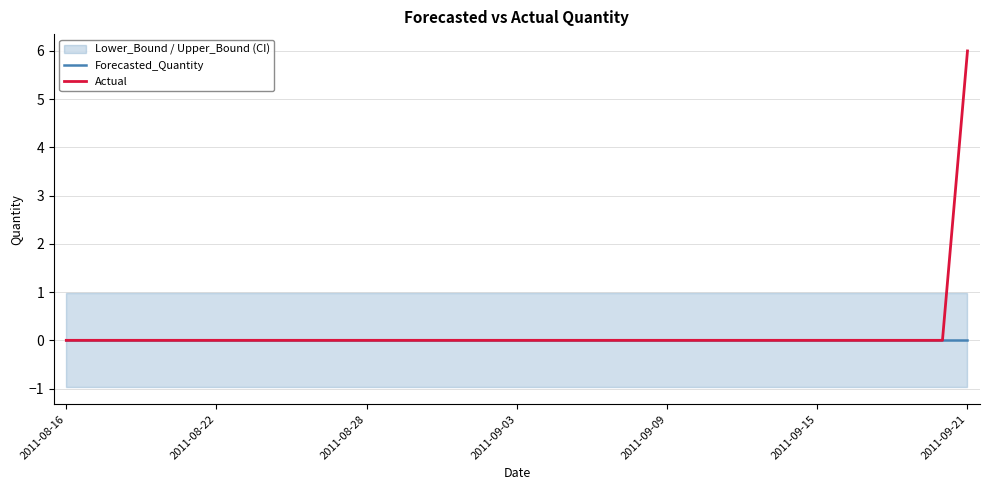

At how many categories does at least one series exceed 2?

1